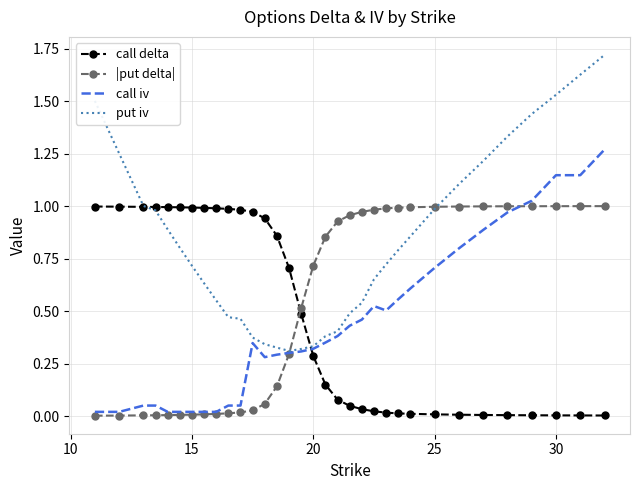

Which series has the largest range (max minus min)?

put iv